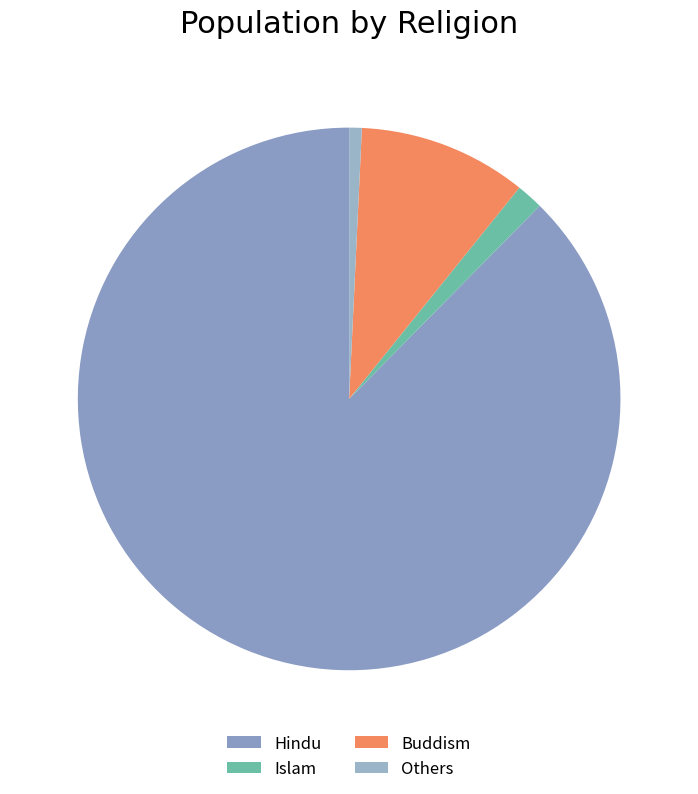

What is the smallest slice in the pie chart?

Others